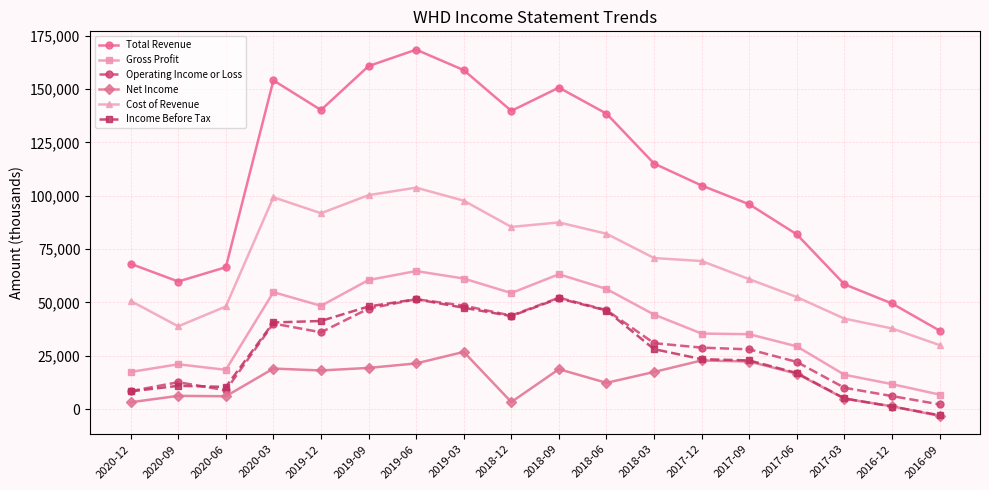

Where is Operating Income or Loss nearest to the value 27200?

2017-09